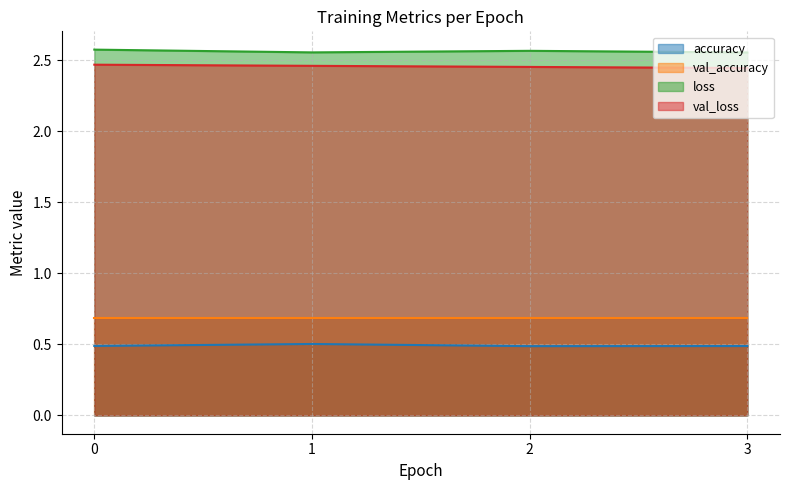

How many interior local valleys does the loss series have?

1